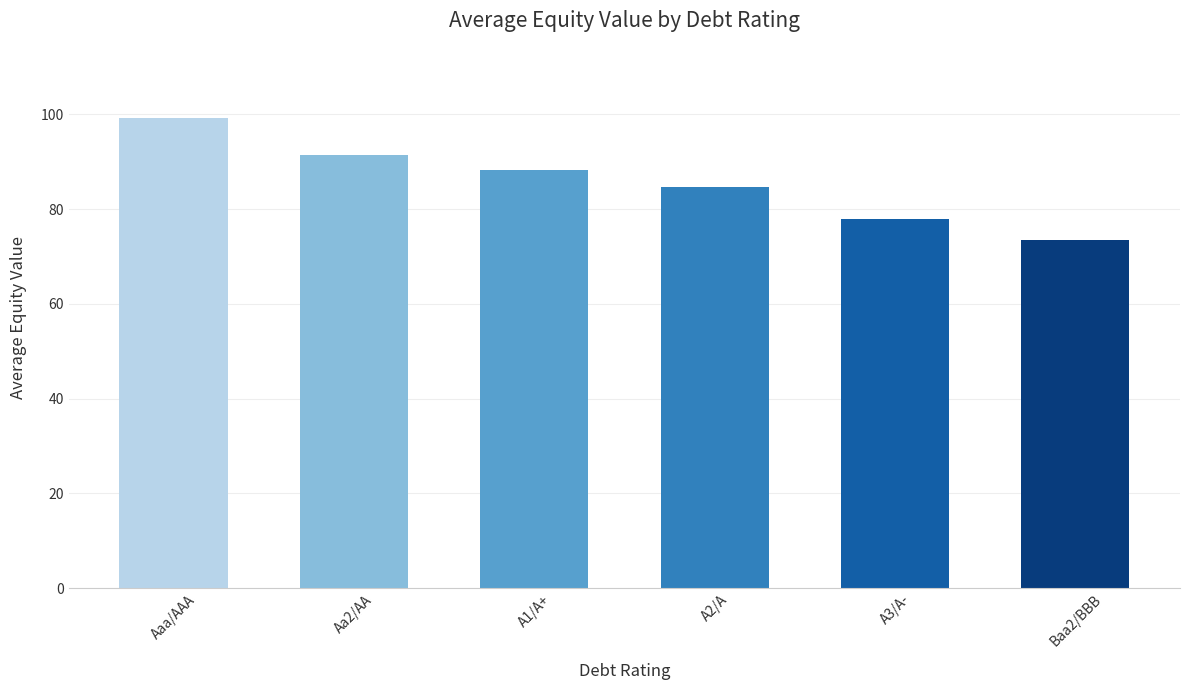

Which has a higher value, A1/A+ or Aaa/AAA?

Aaa/AAA